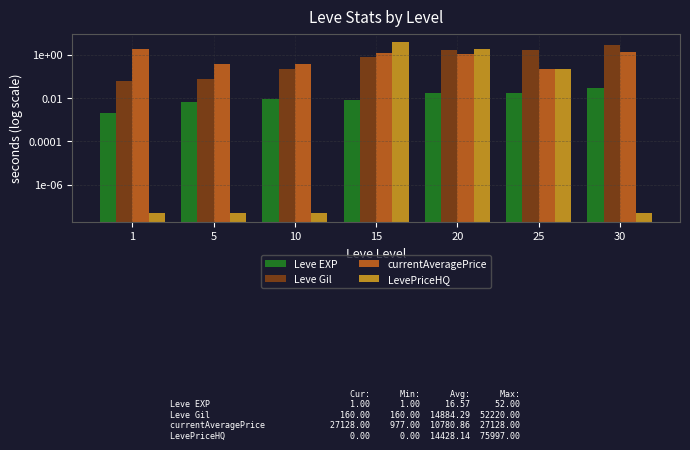

Which series has the largest range (max minus min)?

LevePriceHQ